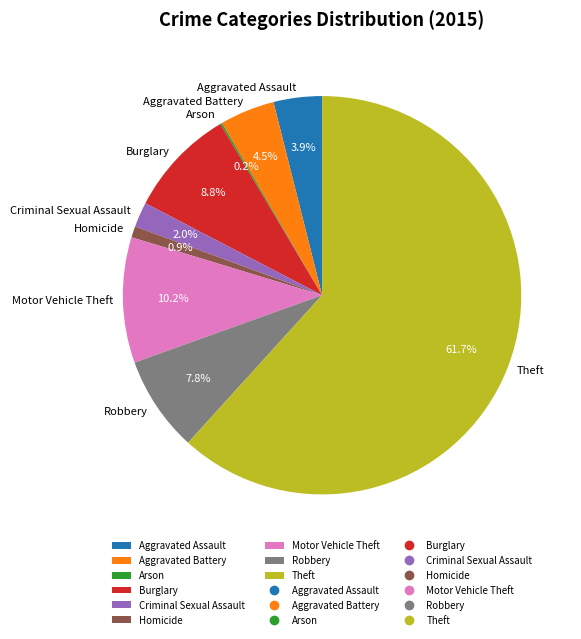

What is the largest slice in the pie chart?

Theft